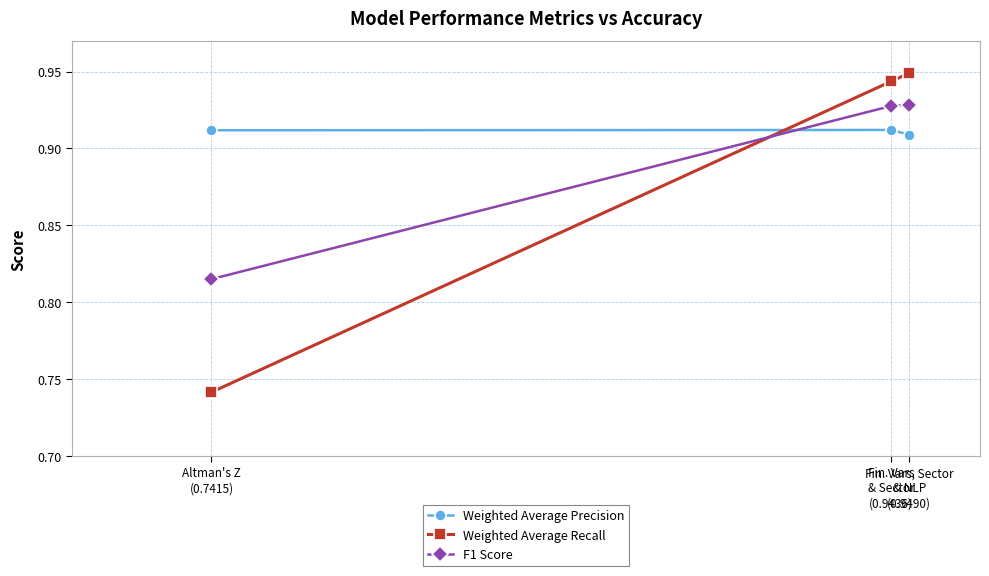

Does the chart display data point markers on the line(s)?

Yes